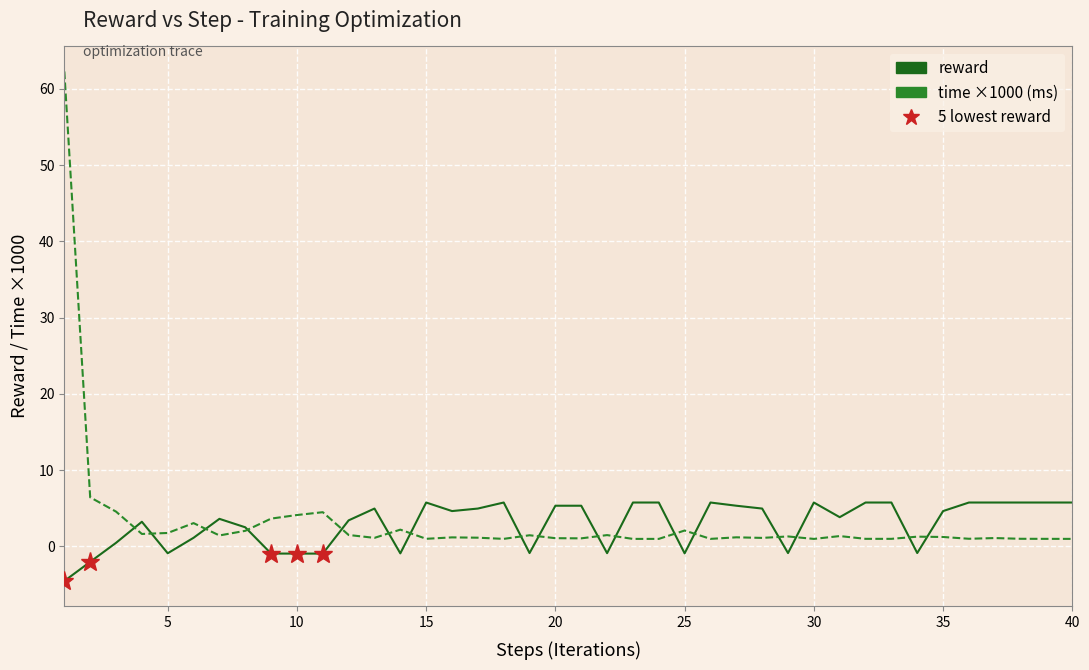

List the series in order of their peak value, highest first.

time ×1000 (ms), reward